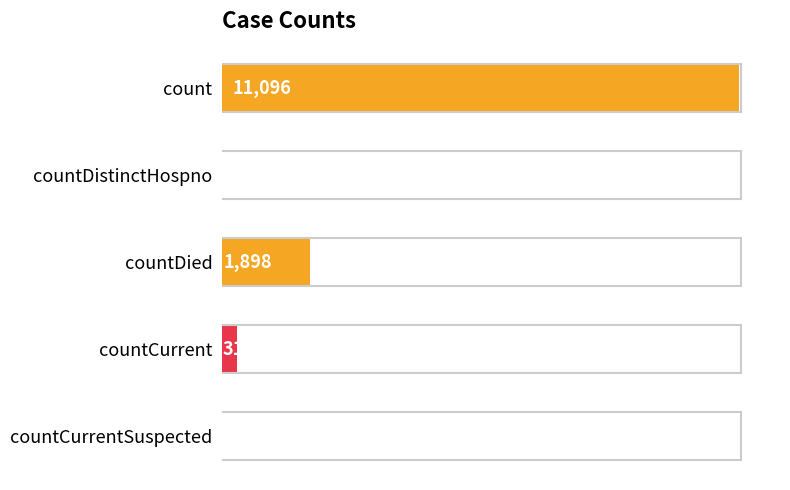

Is it true that the value at countCurrentSuspected is 0?

True